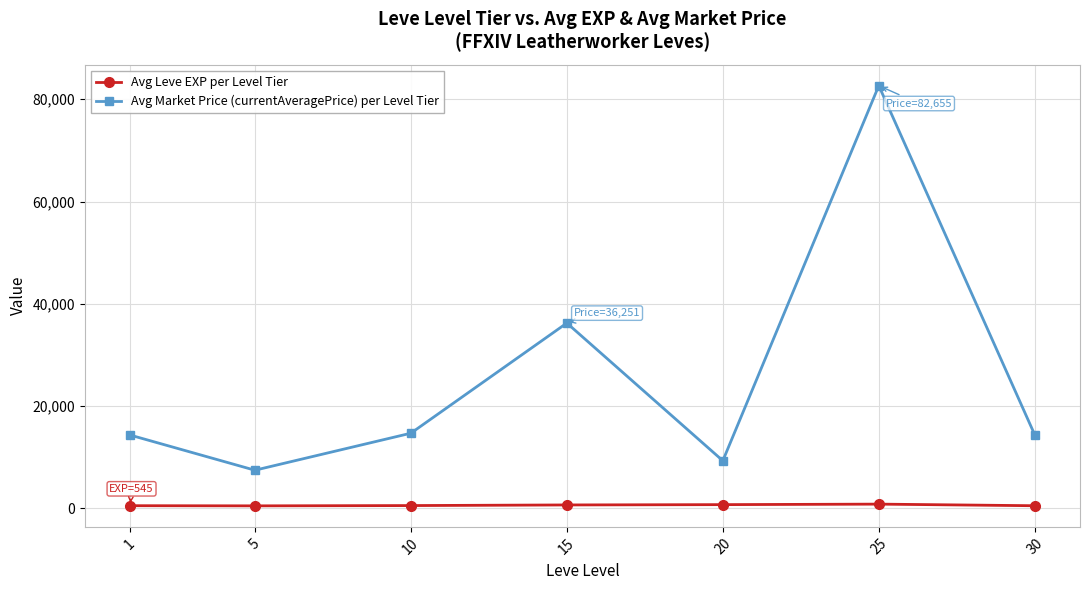

What is the difference between the highest and lowest values at 25?

81801.9